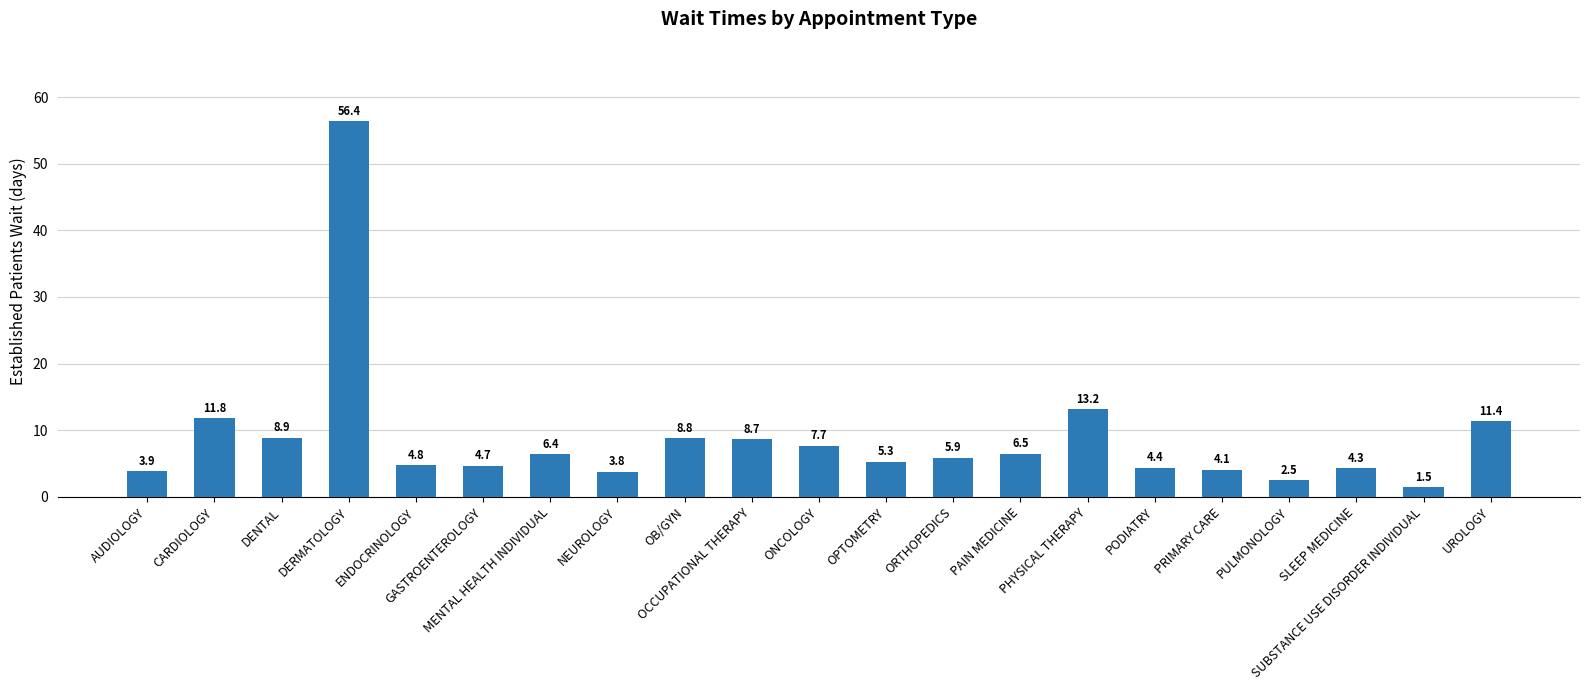

What is the sum of all values?

185.0